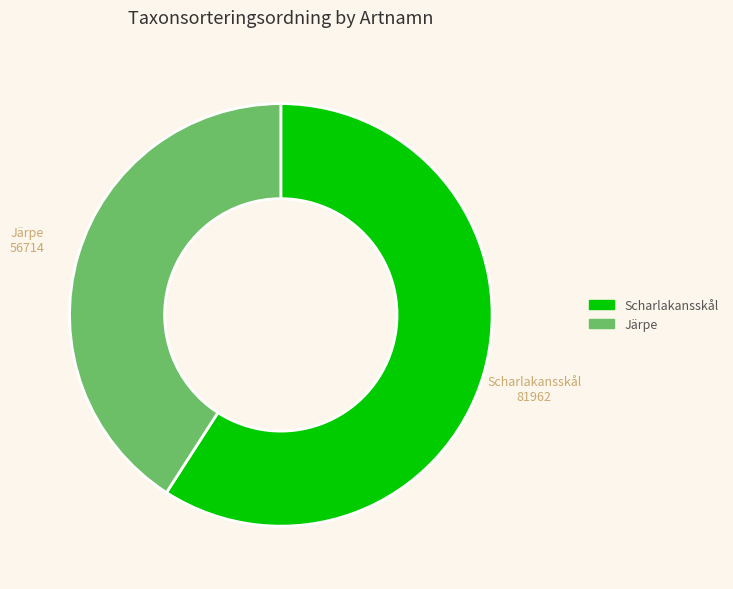

How many segments does this pie chart have?

2